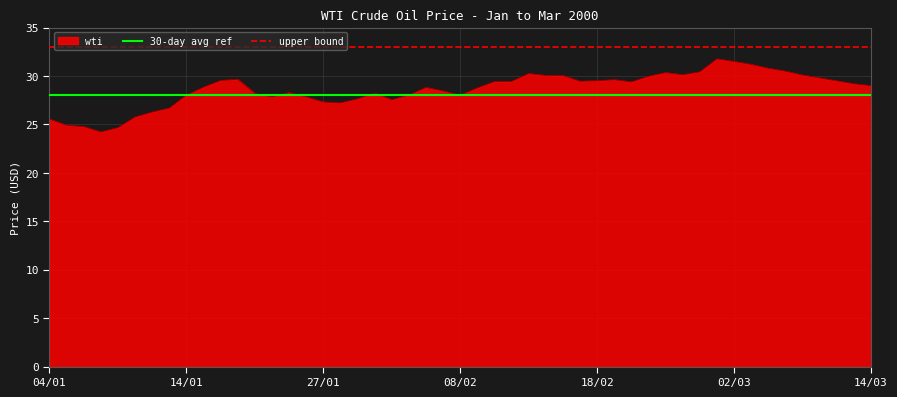

True or false: wti has a value of 27.3 at 27/01.

True